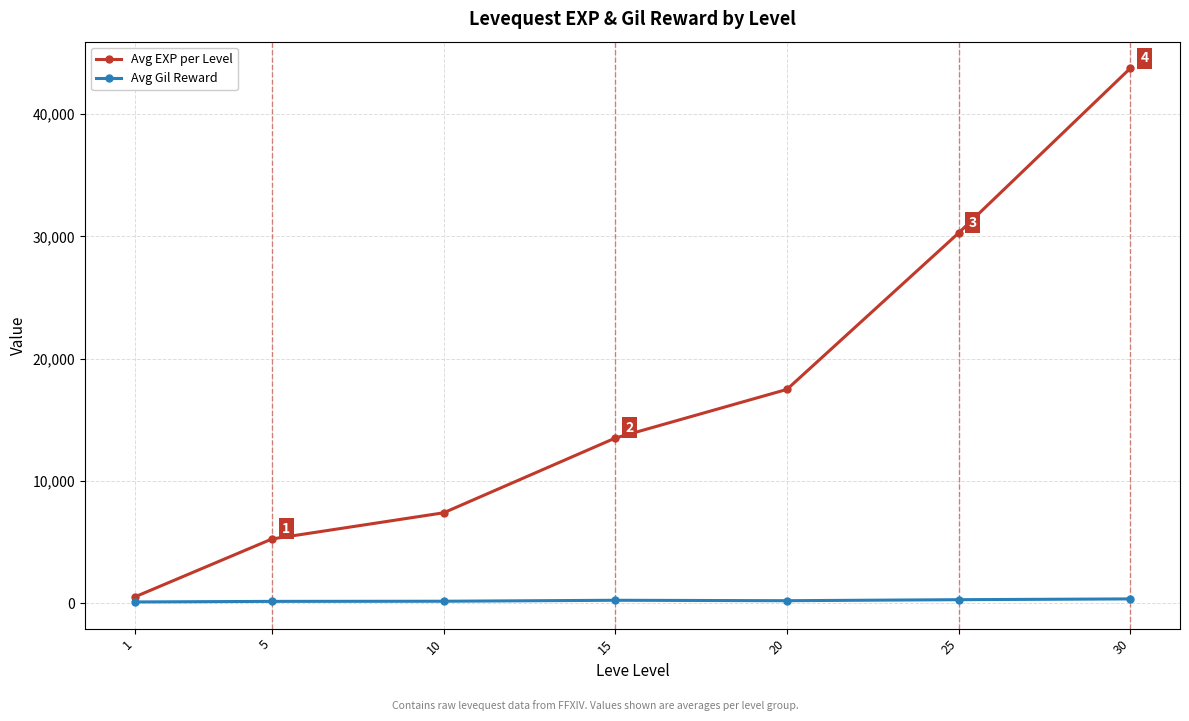

True or false: Avg EXP per Level has more than 1 interior local peaks.

False